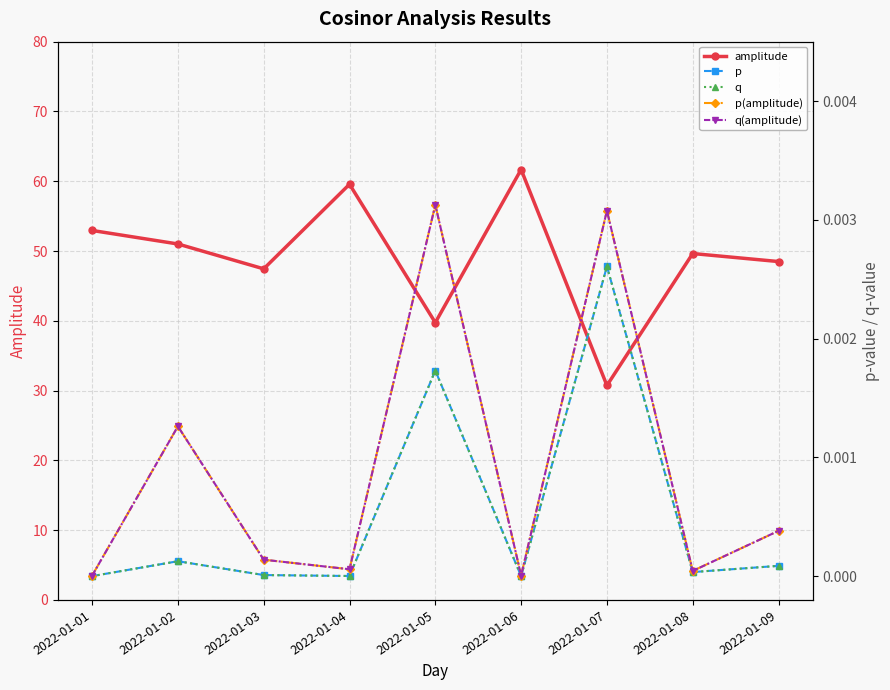

True or false: q and q(amplitude) intersect in this chart.

False